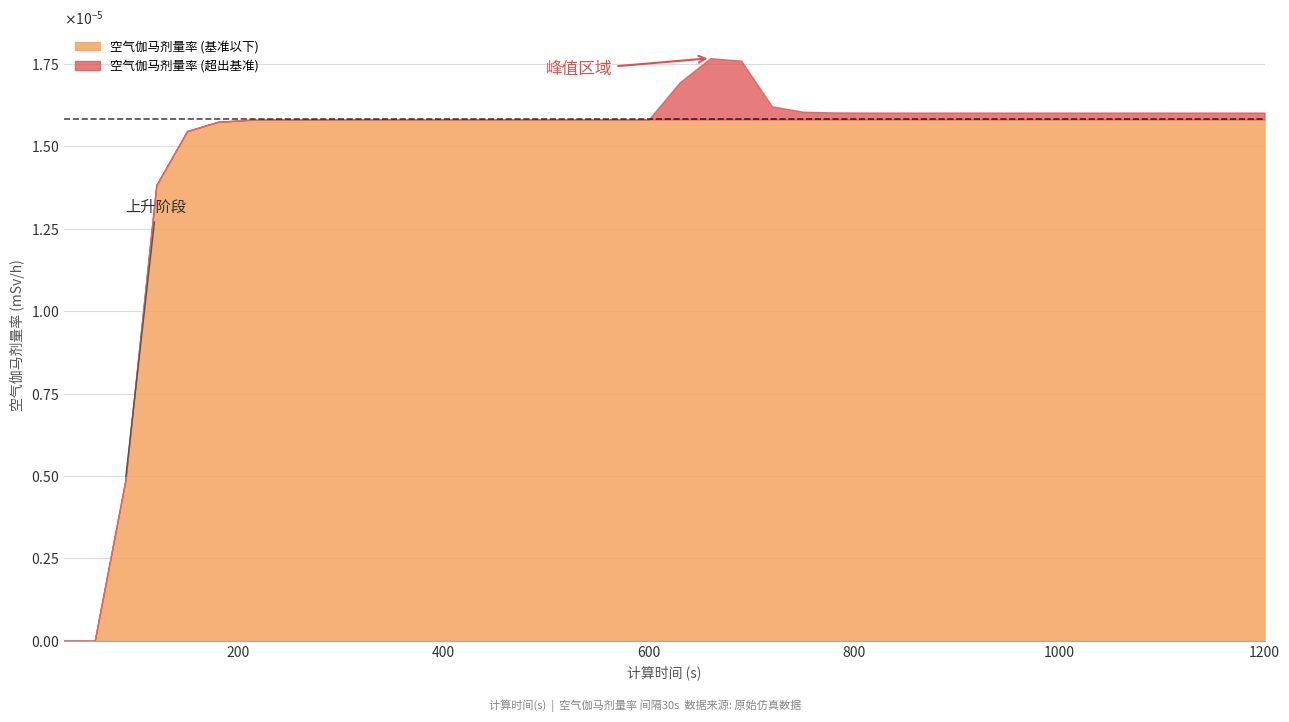

How many data points does each series have?

40